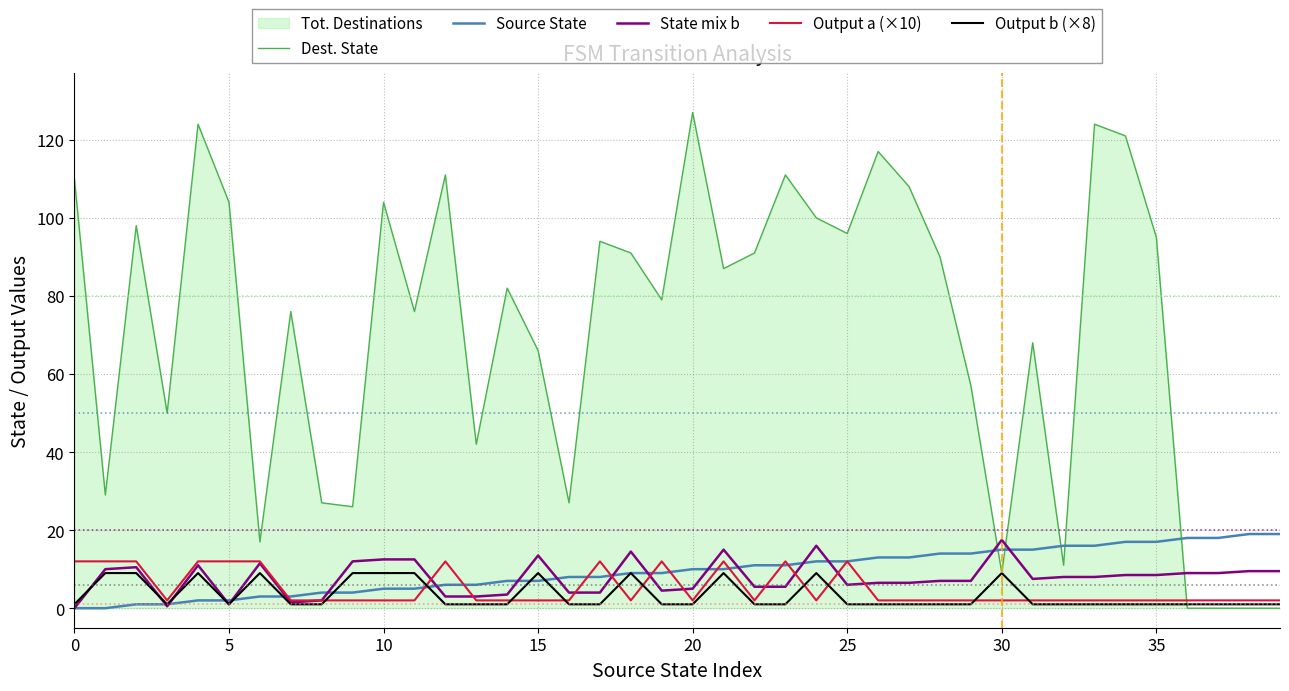

Does the chart have visible grid lines?

Yes